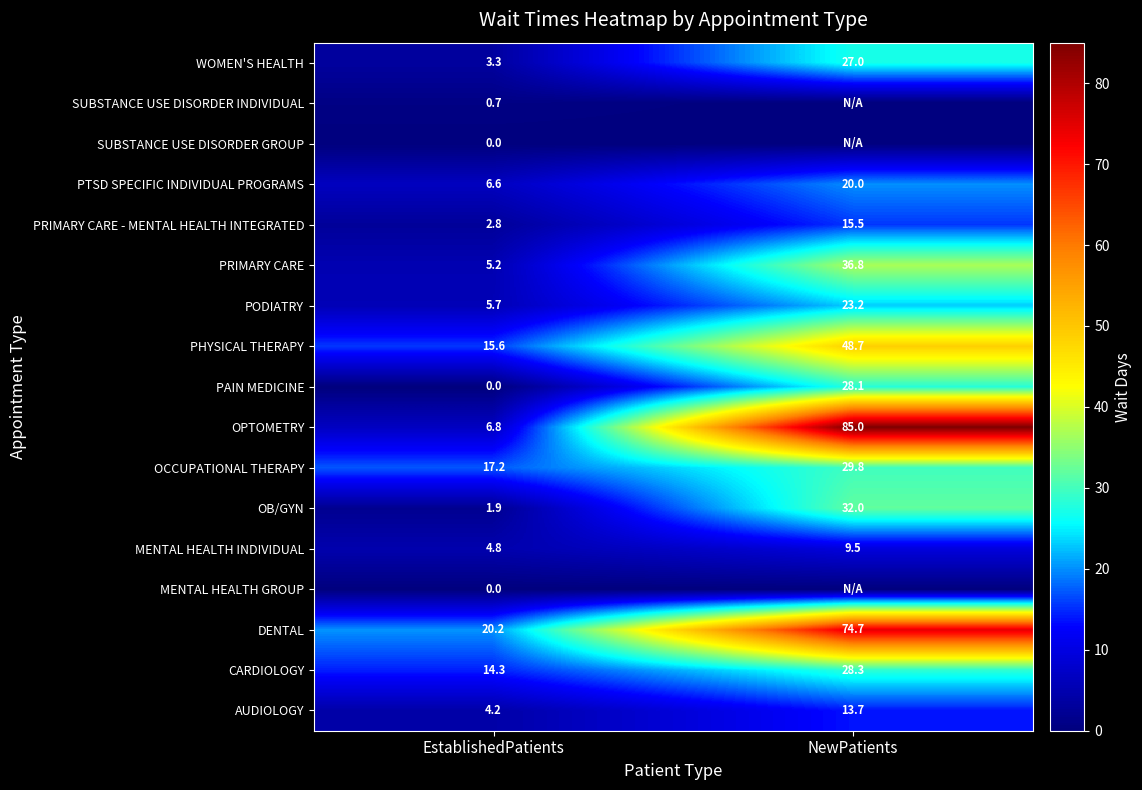

List the series in order of their peak value, highest first.

OPTOMETRY, DENTAL, PHYSICAL THERAPY, PRIMARY CARE, OB/GYN, OCCUPATIONAL THERAPY, CARDIOLOGY, PAIN MEDICINE, WOMEN'S HEALTH, PODIATRY, PTSD SPECIFIC INDIVIDUAL PROGRAMS, PRIMARY CARE - MENTAL HEALTH INTEGRATED, AUDIOLOGY, MENTAL HEALTH INDIVIDUAL, SUBSTANCE USE DISORDER INDIVIDUAL, MENTAL HEALTH GROUP, SUBSTANCE USE DISORDER GROUP